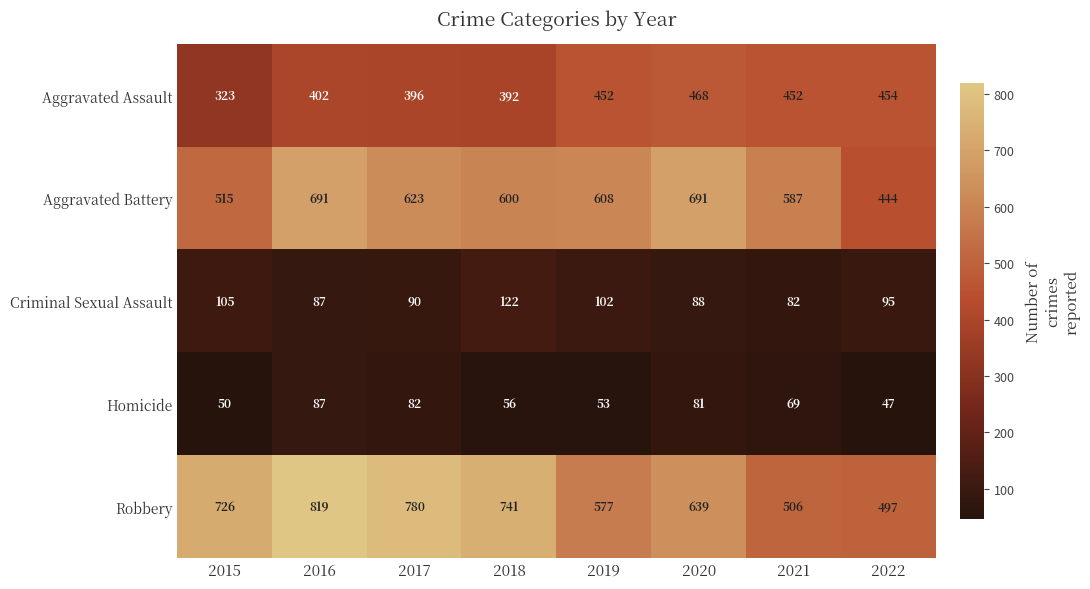

Is it true that Robbery equals 639 at 2020?

True